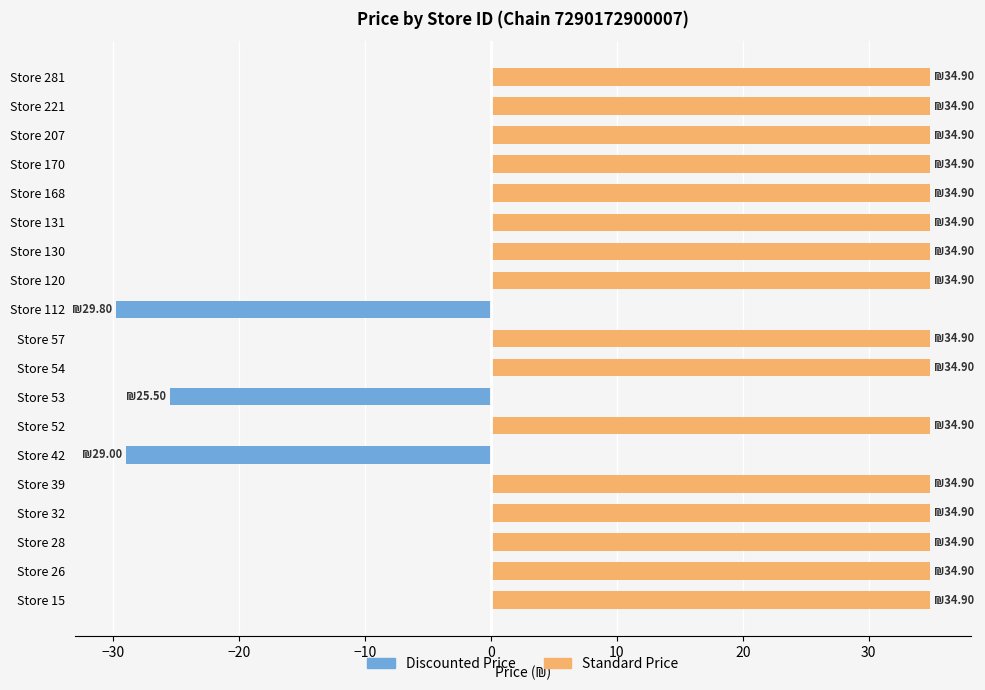

How many values in the Discounted Price series are below 0?

3